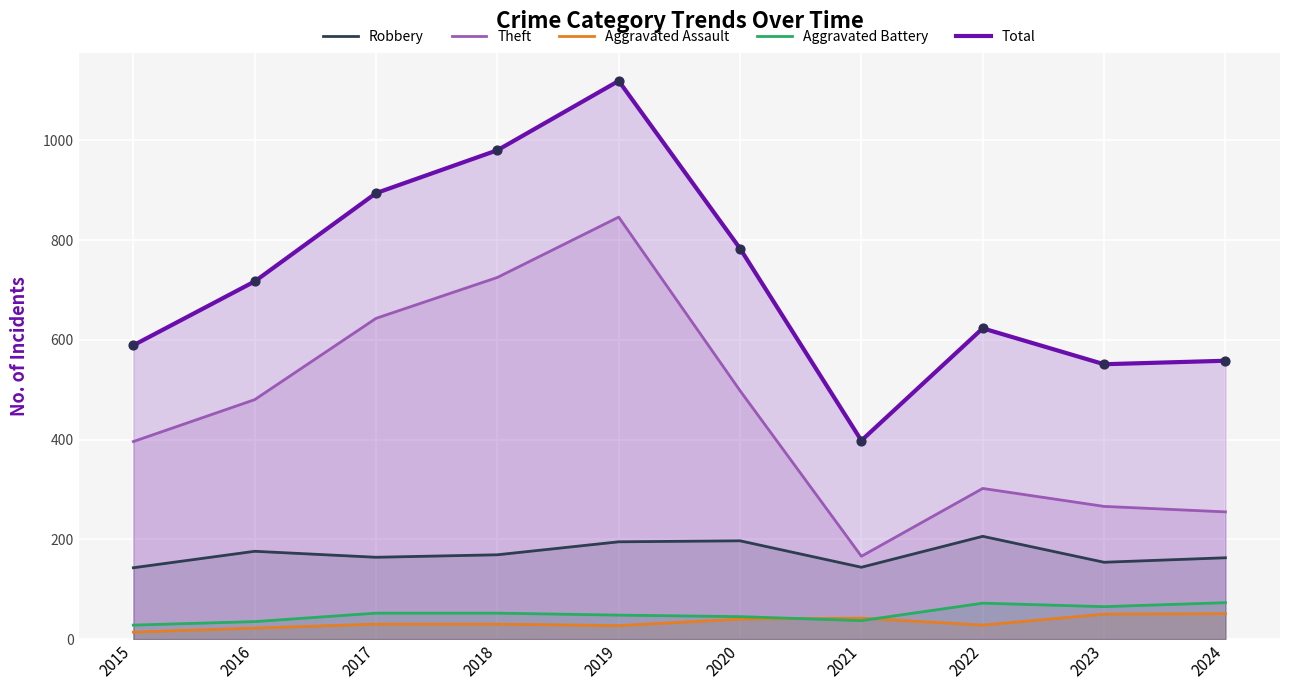

Which series has the largest Y range (max minus min)?

Total